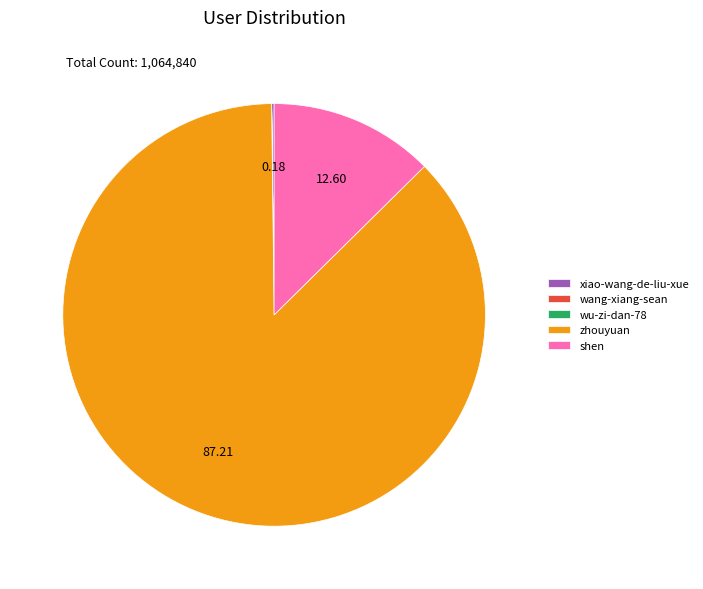

Which has a higher value, shen or zhouyuan?

zhouyuan